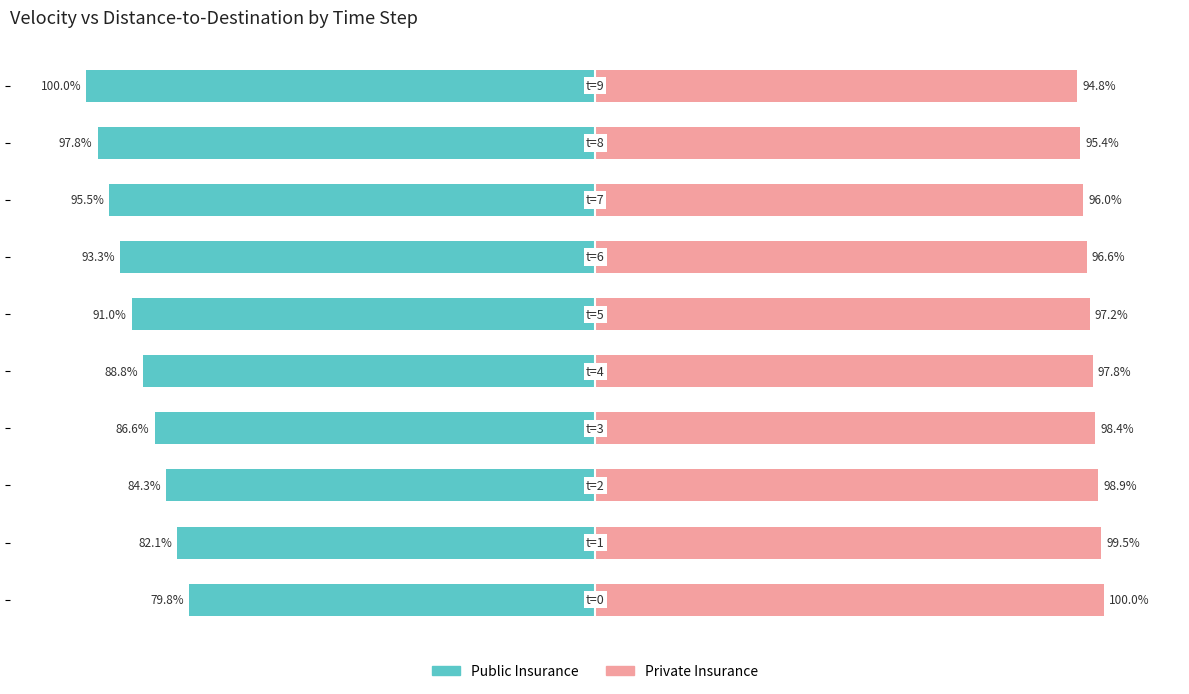

Which series has the largest total across all categories?

Private Insurance